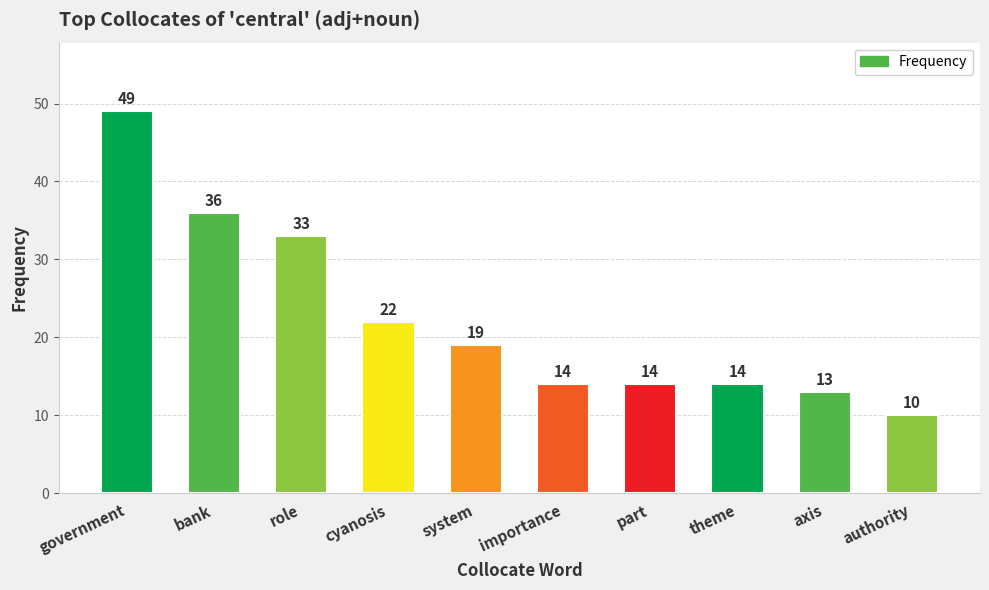

Reading left to right, what are all the values shown in this chart?

49	36	33	22	19	14	14	14	13	10